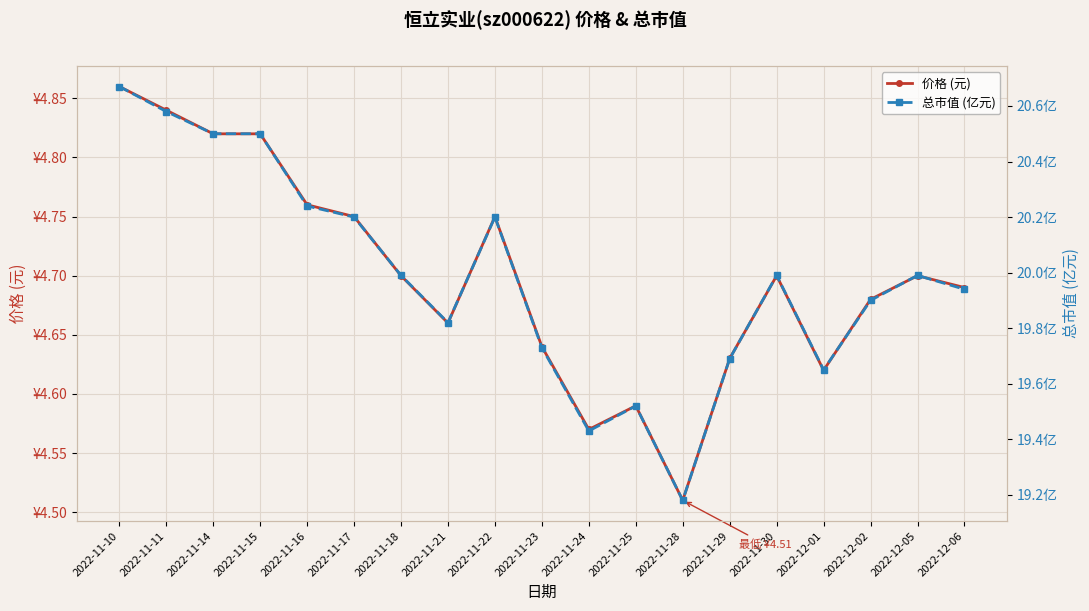

What is the difference between the maximum and minimum values in the 总市值 (亿元) series?

1.5